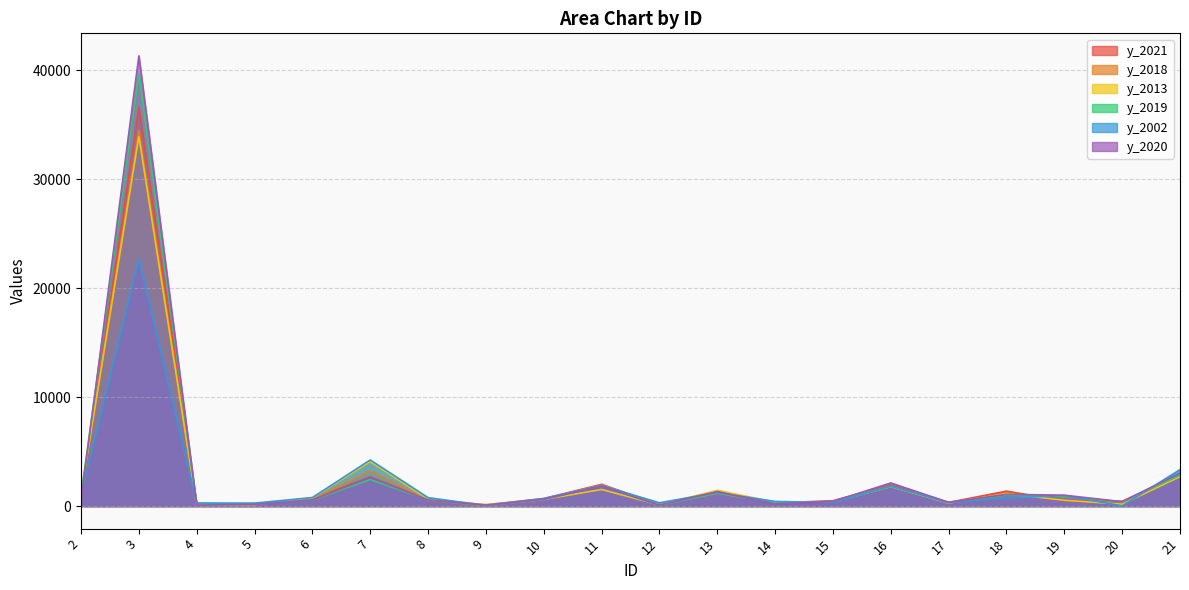

Which category has the lowest value in the y_2021 series?

4